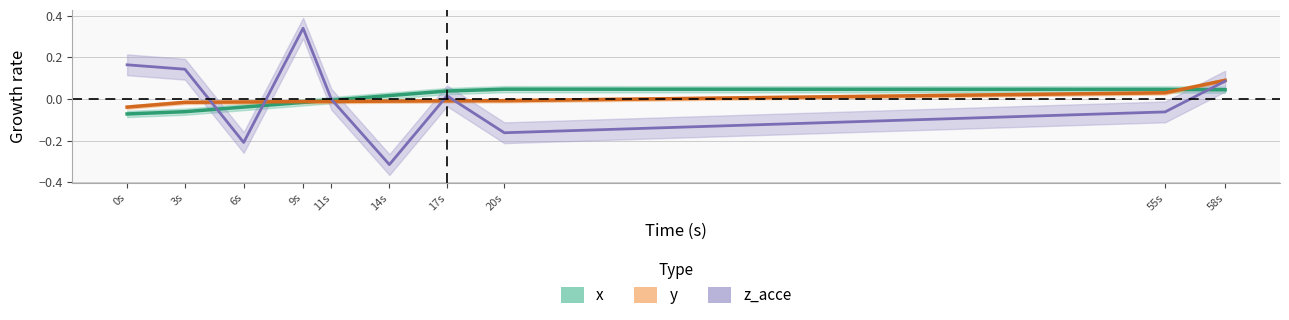

How many distinct data groups are displayed?

3